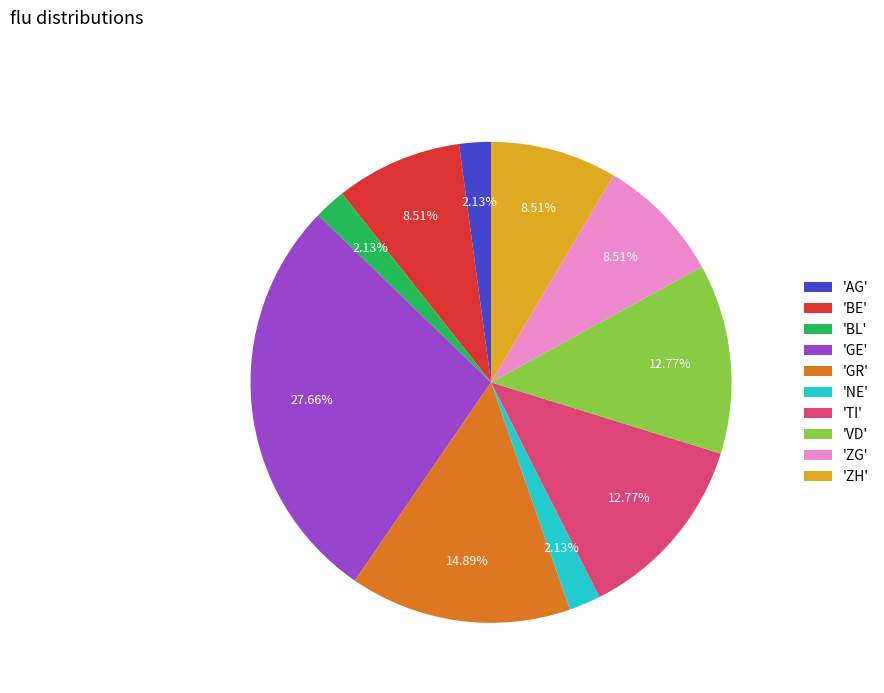

What is the largest slice in the pie chart?

'GE'